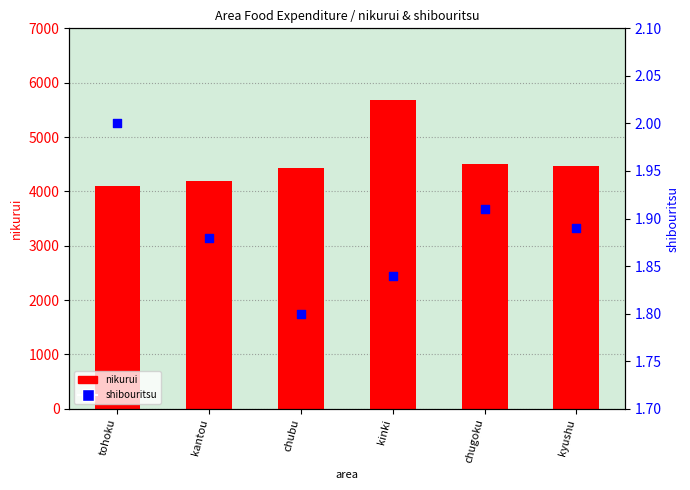

Which series has the largest total across all categories?

nikurui